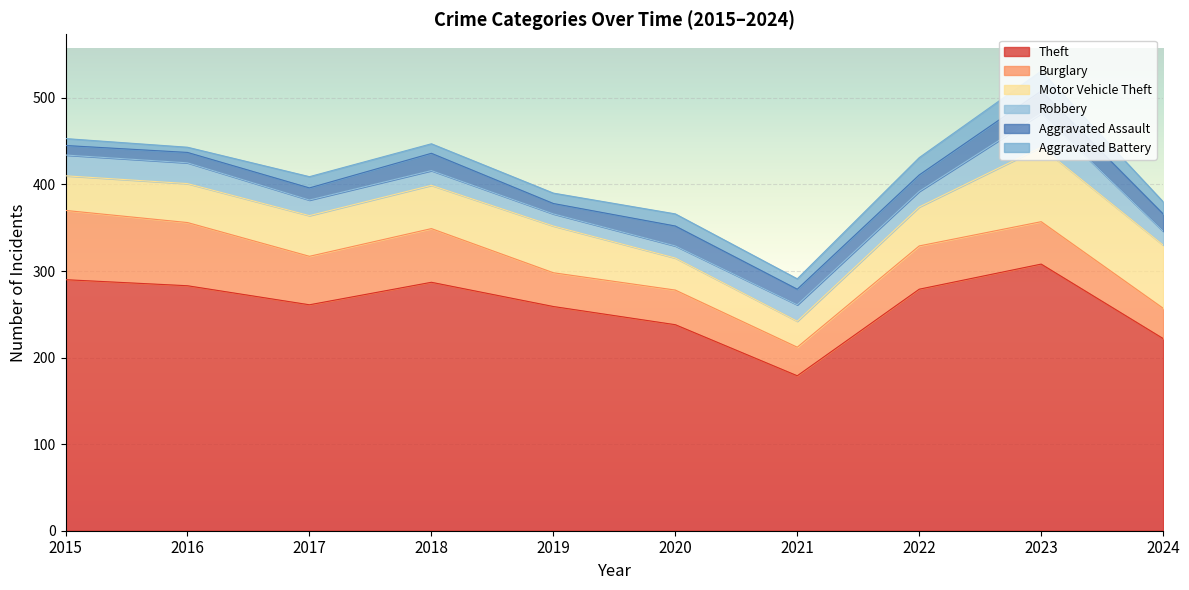

The Aggravated Battery series shows 13 at 2017. True or false?

True